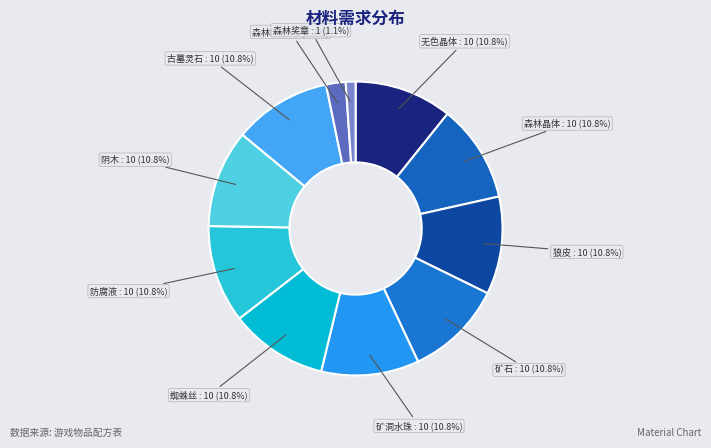

How many segments does this pie chart have?

11